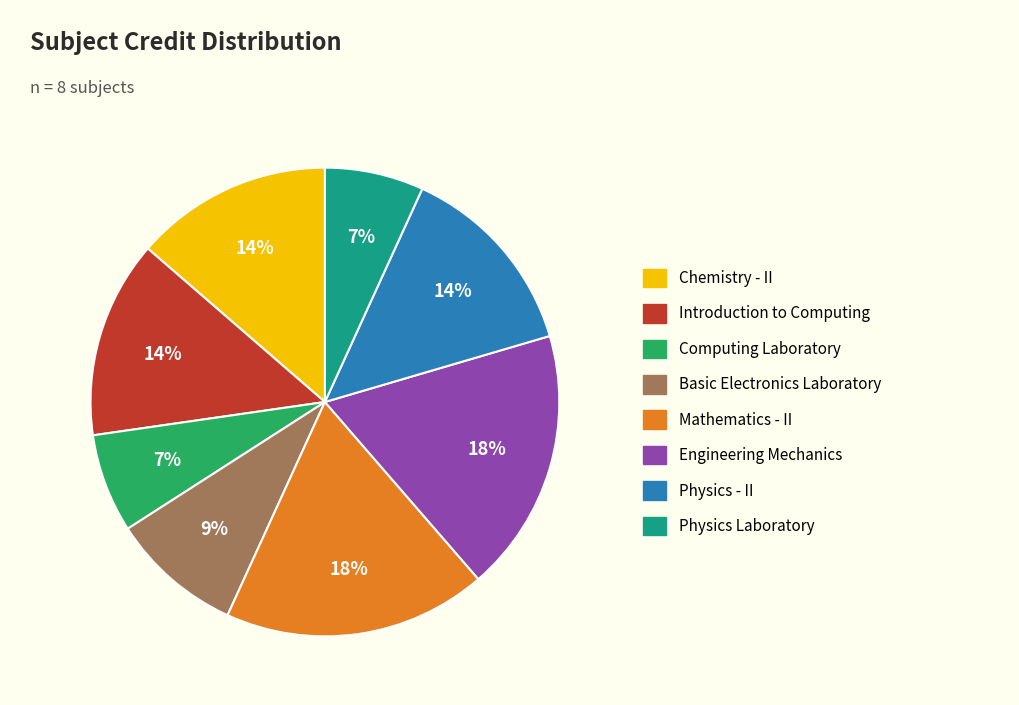

To the nearest percent, what is the difference between the Chemistry - II and Computing Laboratory slice percentages?

7%